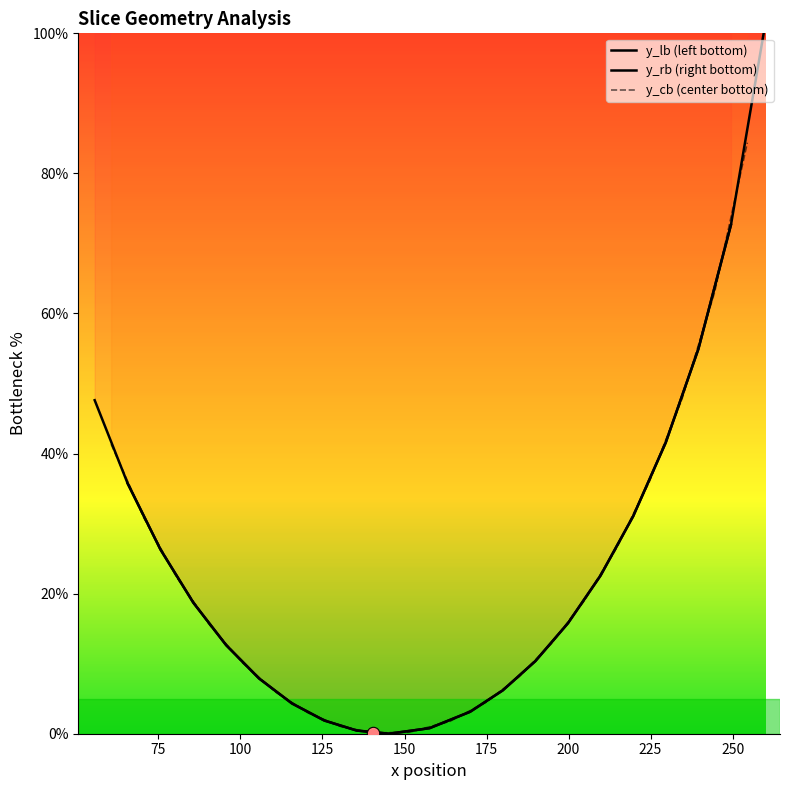

Is the value of y_rb (right bottom) at 11 greater than the value of y_lb (left bottom) at 150?

No